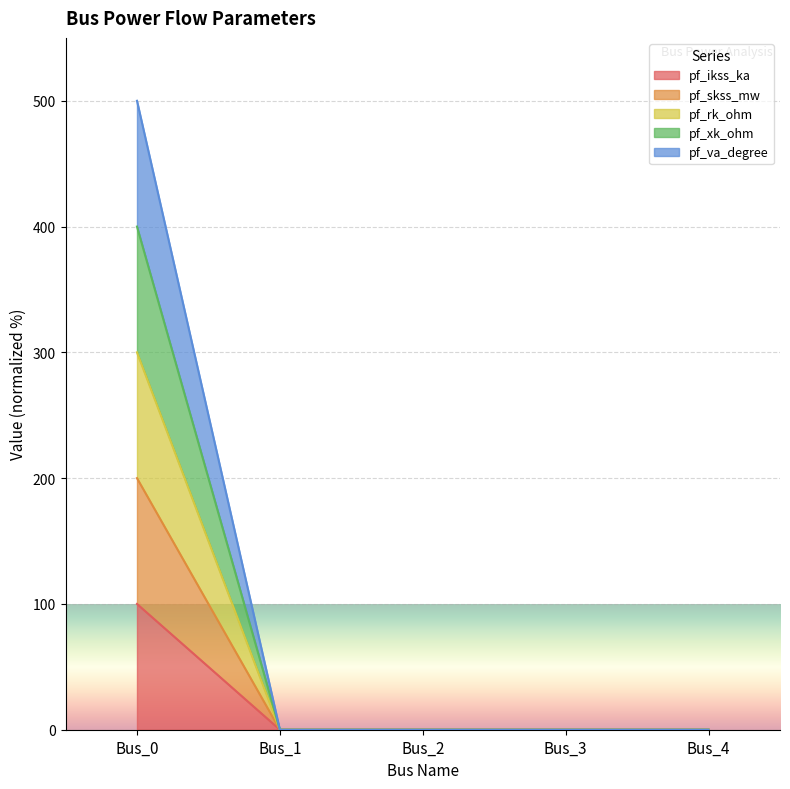

Rank the series by their average value, from lowest to highest.

pf_ikss_ka, pf_skss_mw, pf_rk_ohm, pf_xk_ohm, pf_va_degree